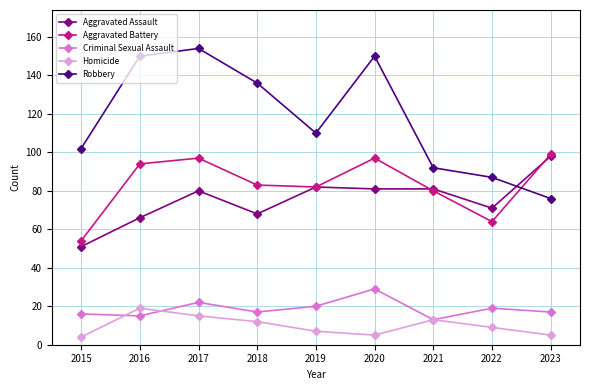

Which series has the widest spread of values?

Robbery